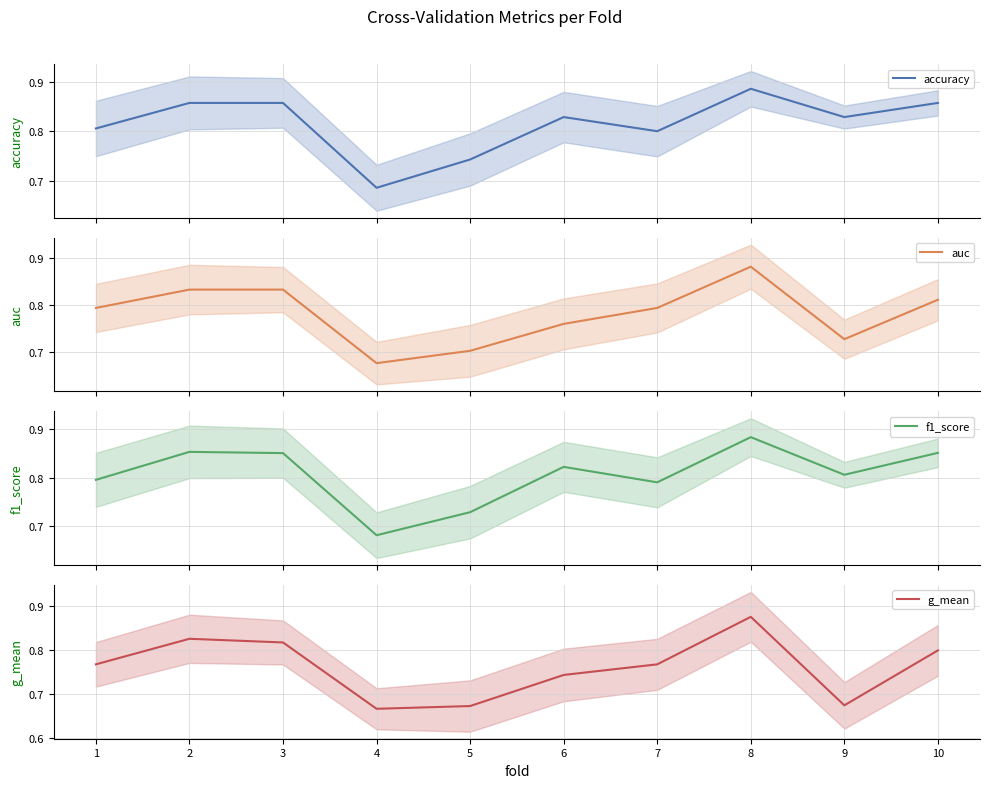

Which series has the largest total across all categories?

accuracy